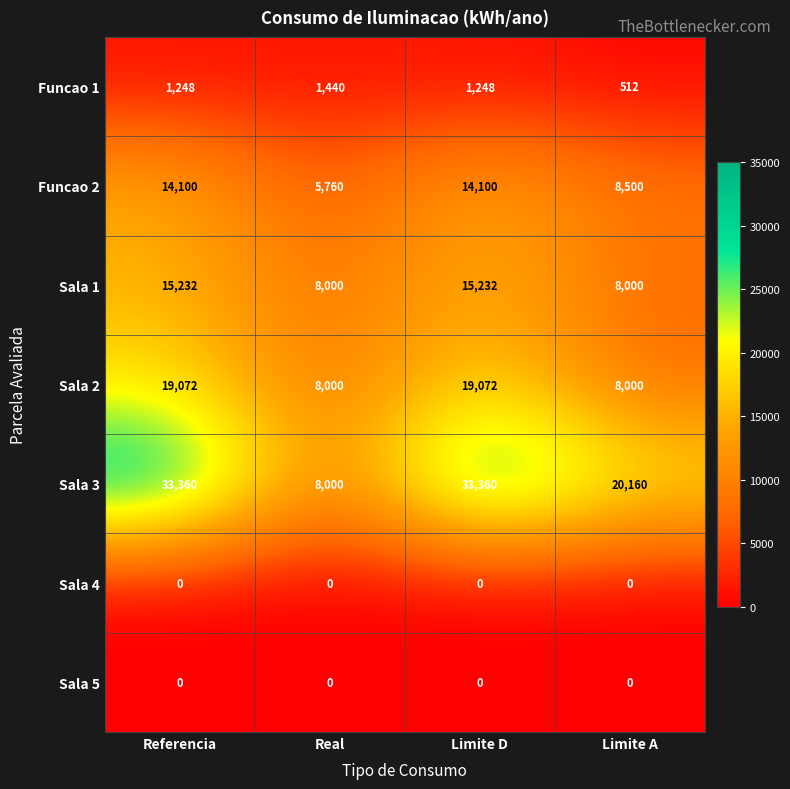

What is the difference between the maximum and minimum values in the Funcao 1 series?

928